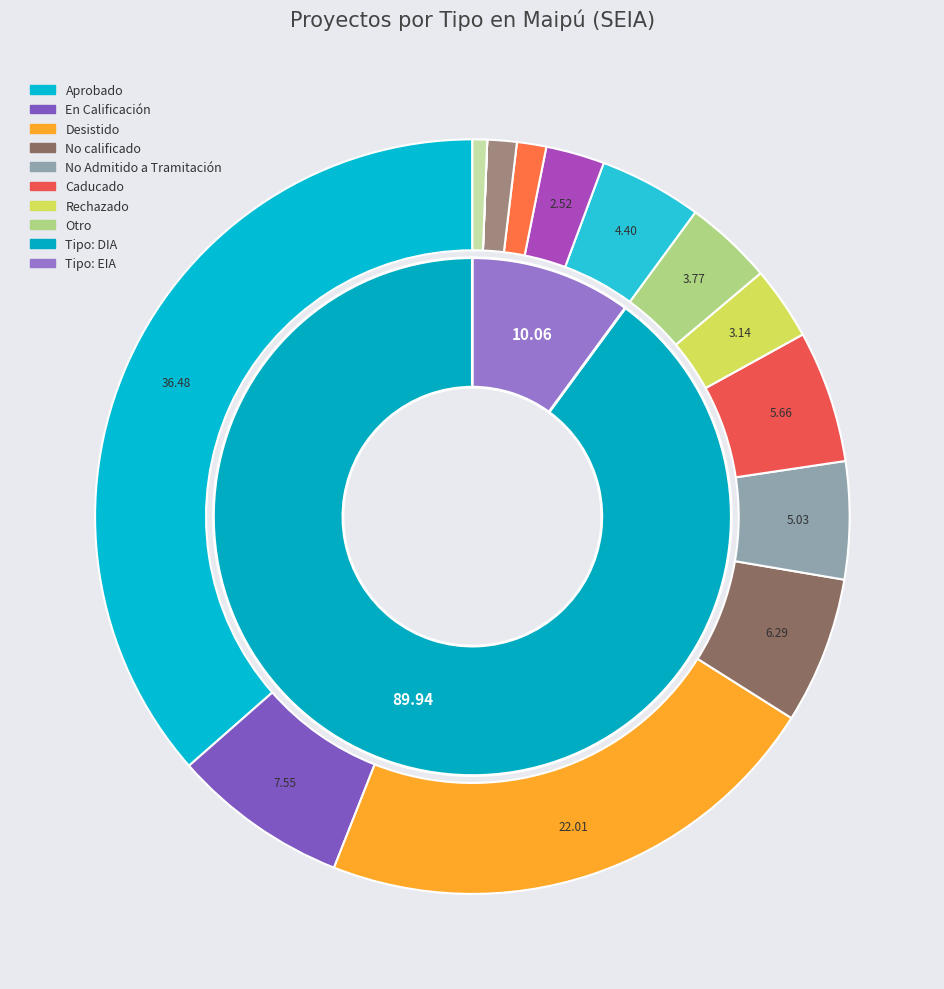

Count the number of slices in the pie.

2